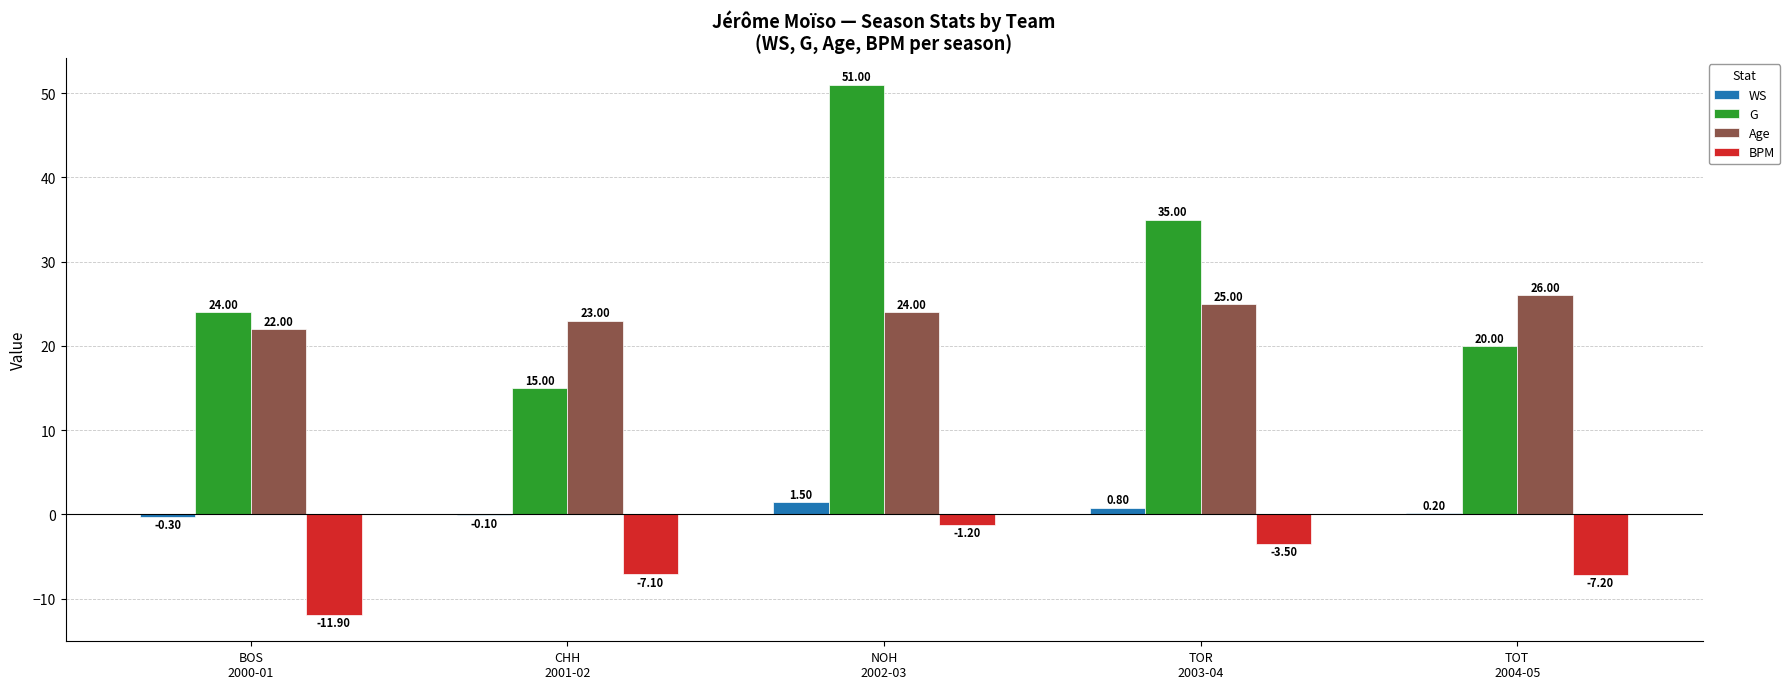

True or false: G has a value of 20.0 at TOT
2004-05.

True